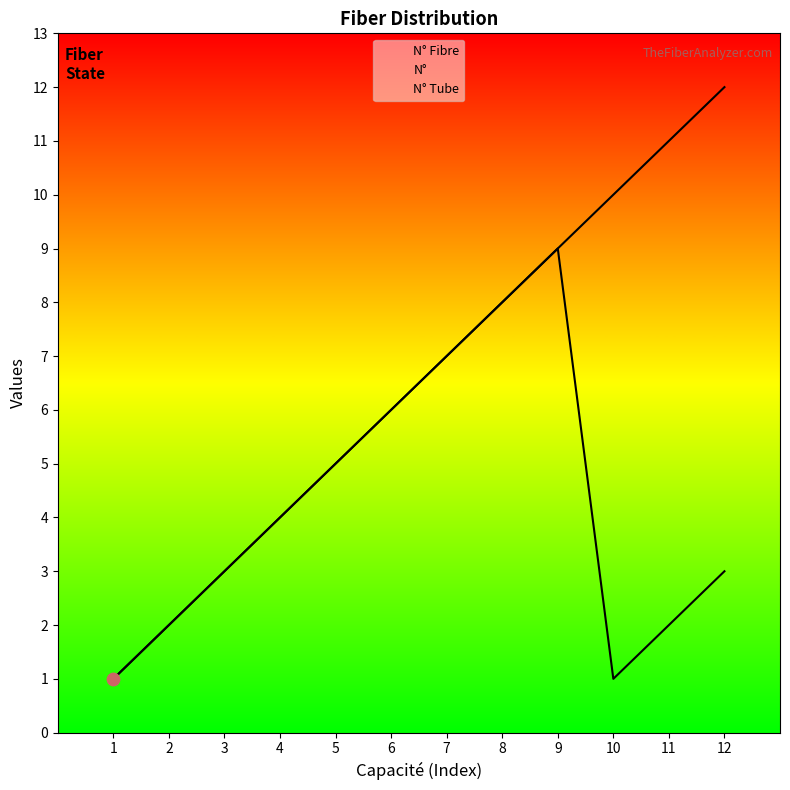

At which category is the sum across all series the highest?

9